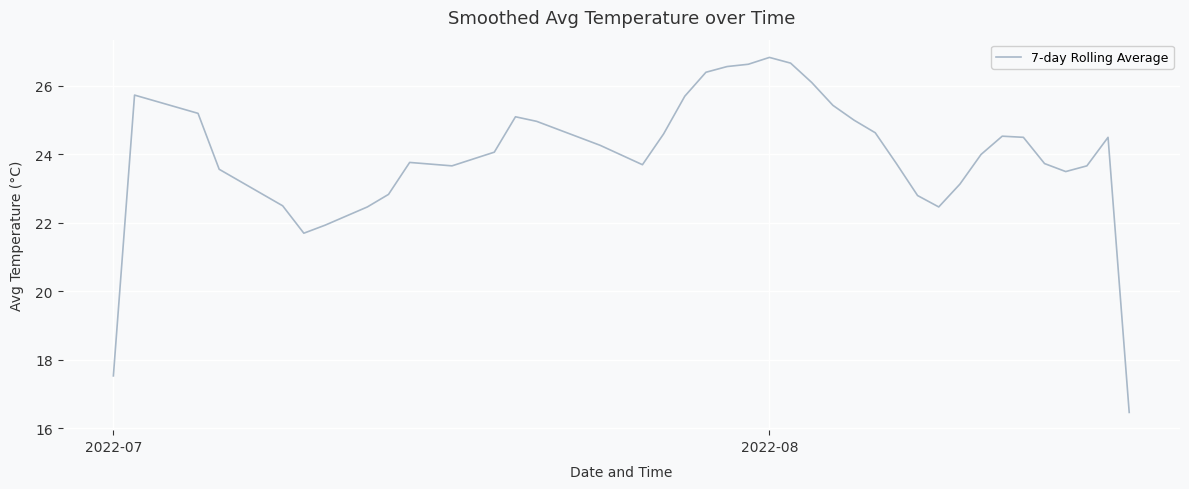

How many series are shown in this chart?

1